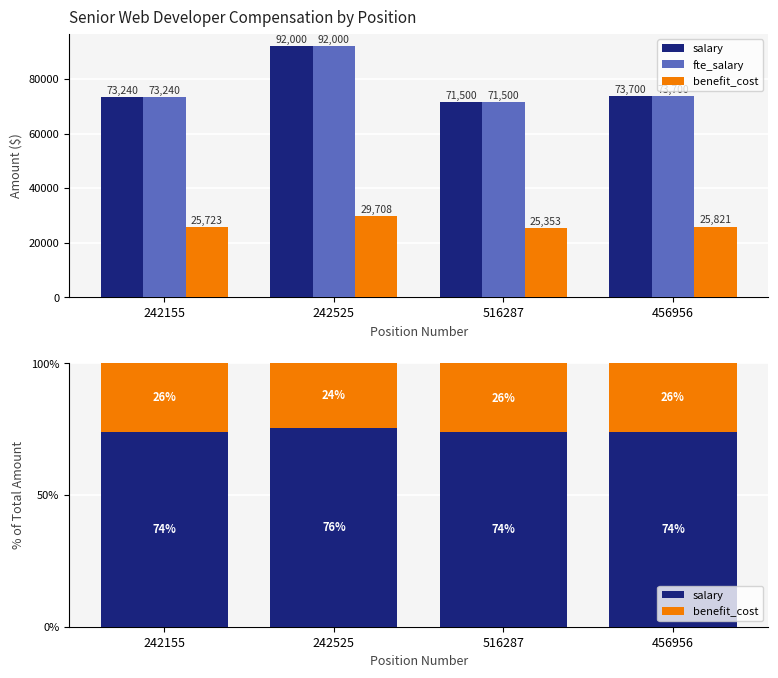

What position from the right is 242525?

3